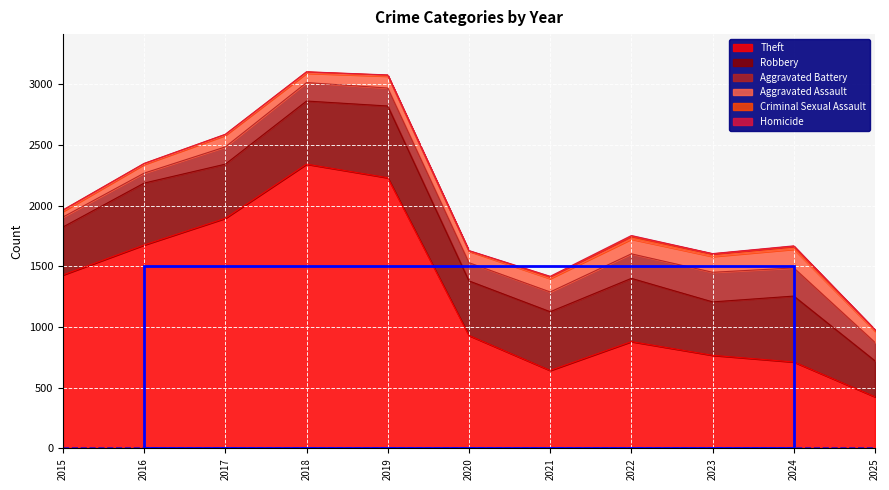

Where is the first local minimum for Robbery?

2017